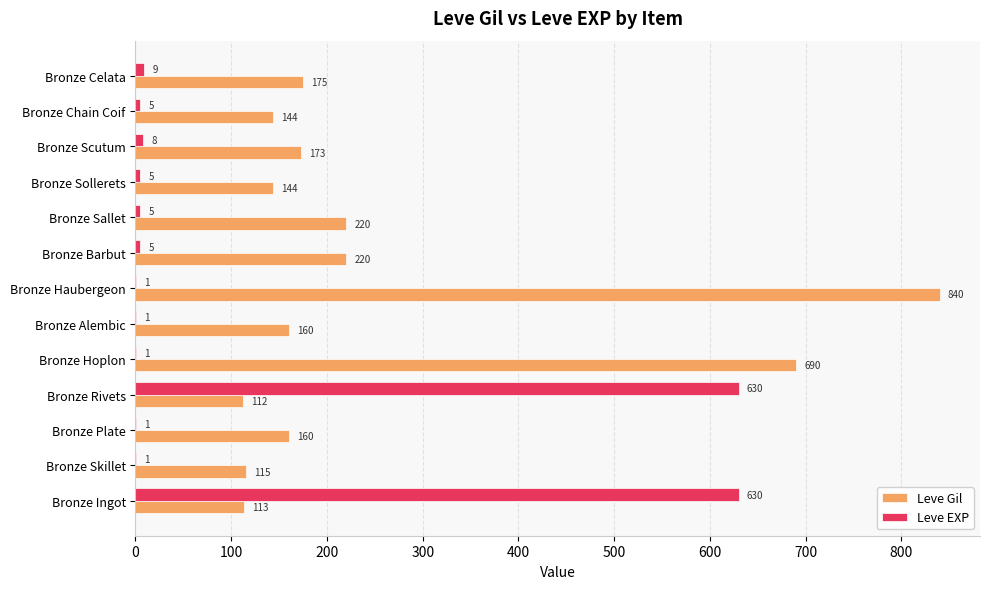

True or false: Leve Gil has a value of 82 at Bronze Plate.

False